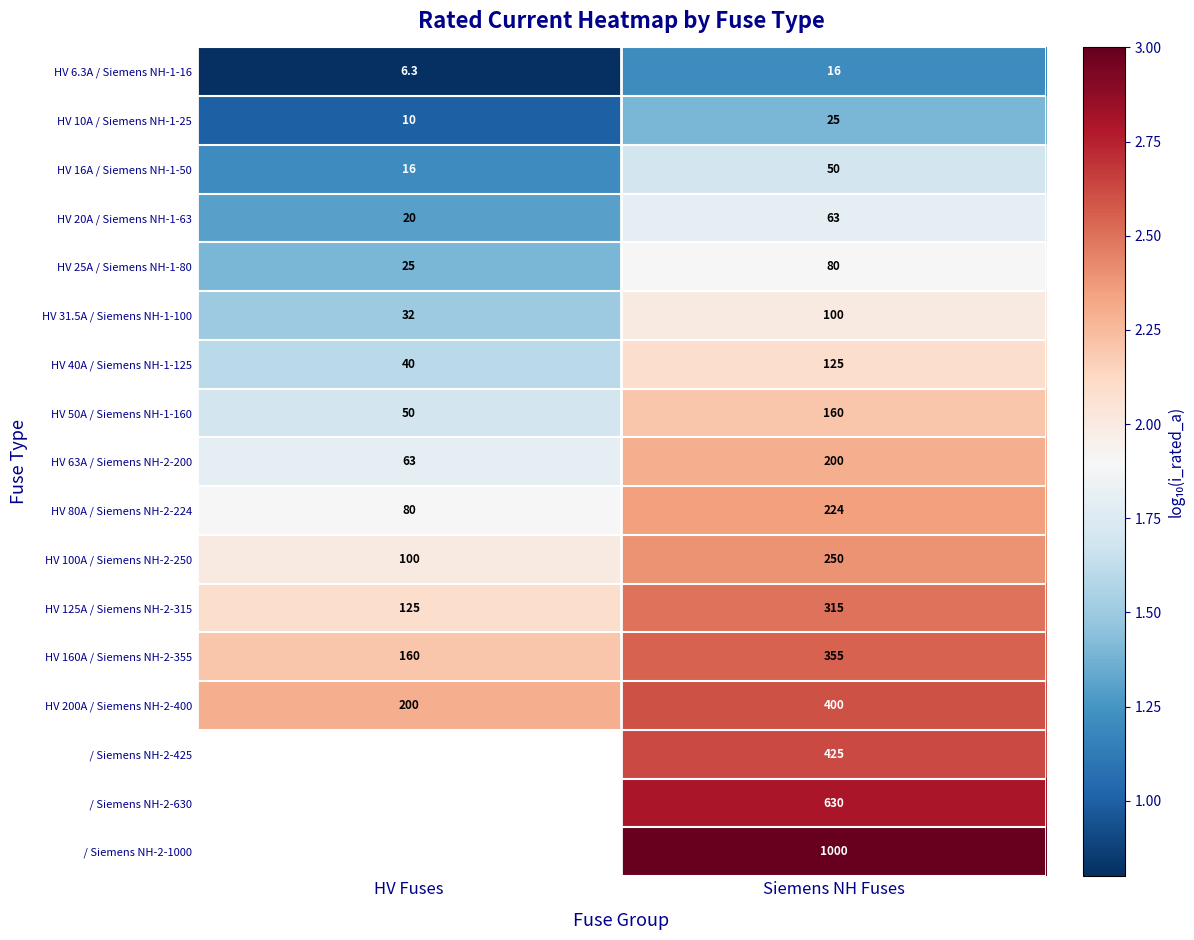

How many distinct data groups are displayed?

17